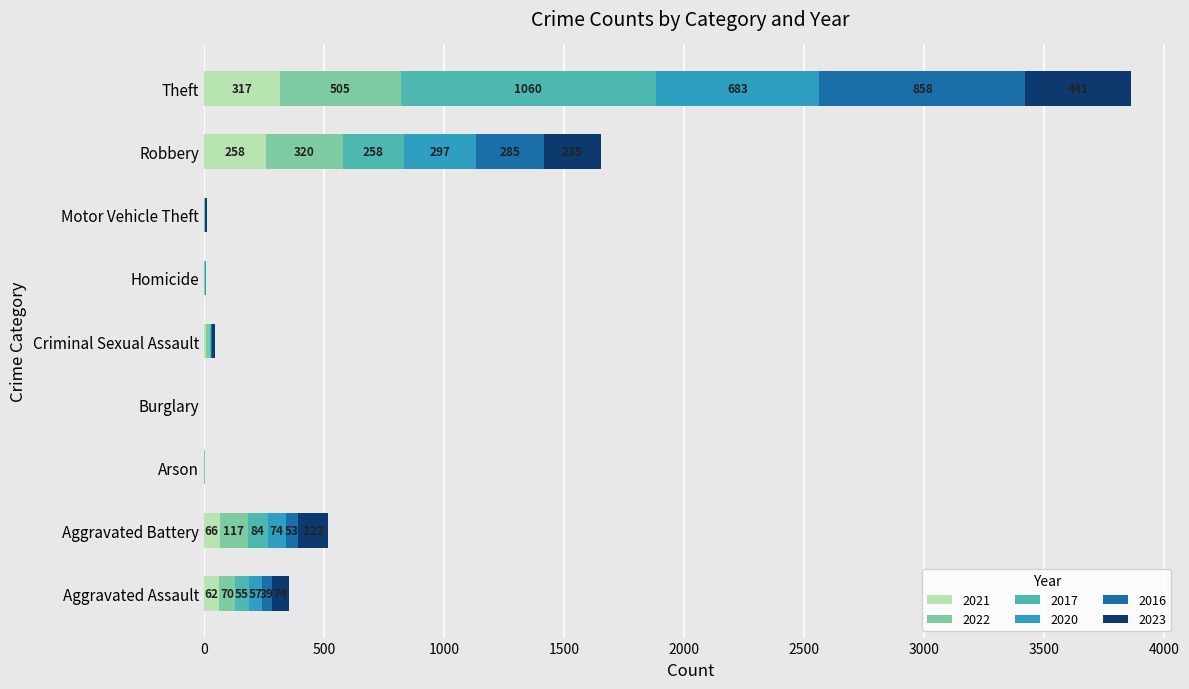

What is the highest value of the 2021 series?

317